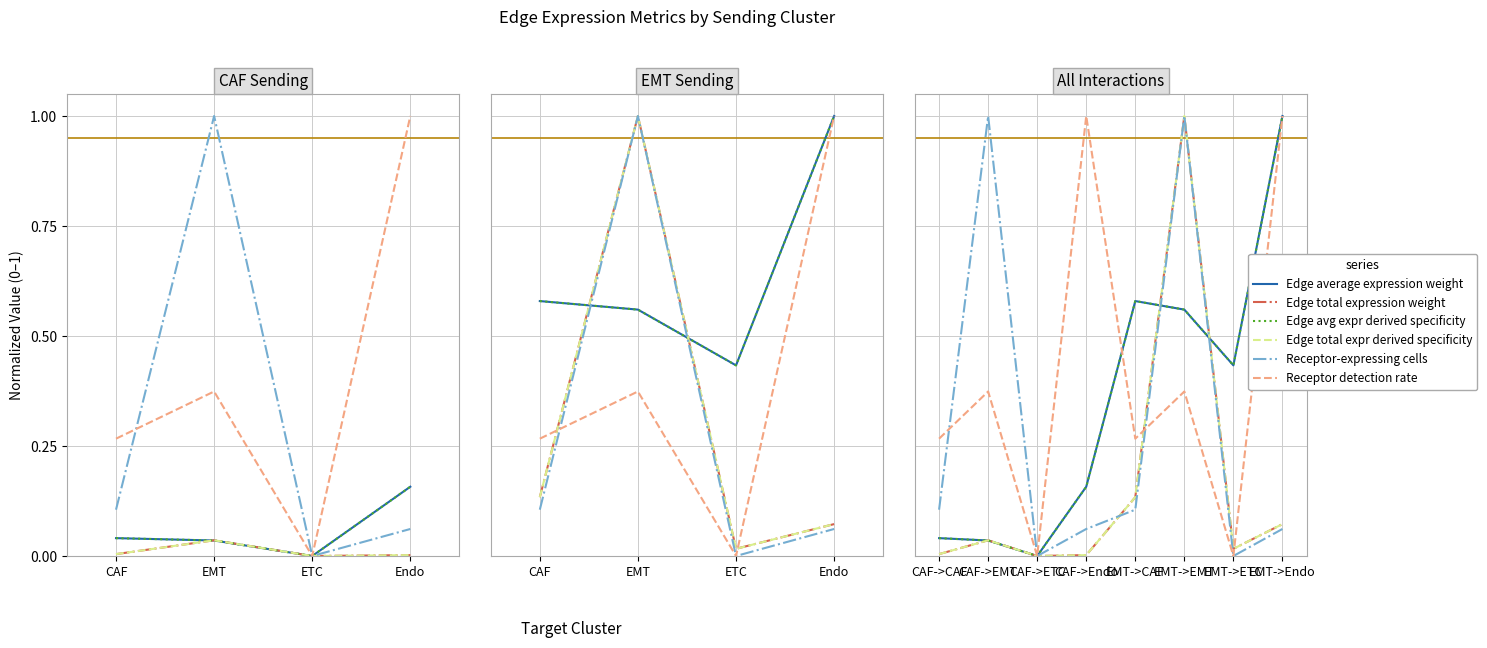

What is the difference between the maximum and second lowest values in the Edge total expression weight series?

1.0